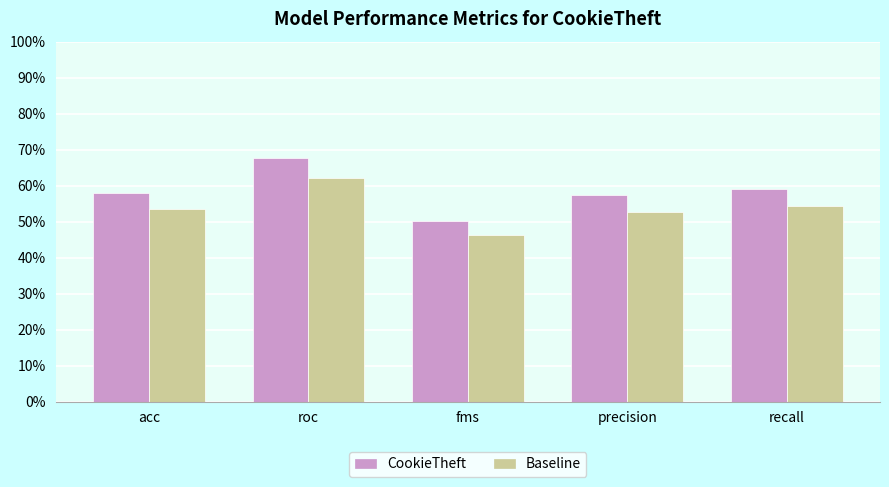

What is the label of the 5th bar from the left?

recall